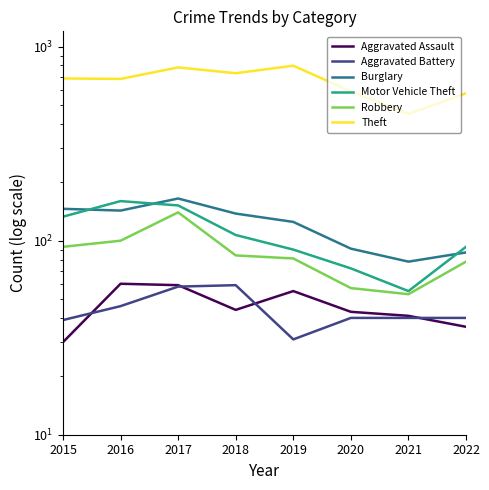

What is the value of the Aggravated Assault point at the 5th from the left?

55